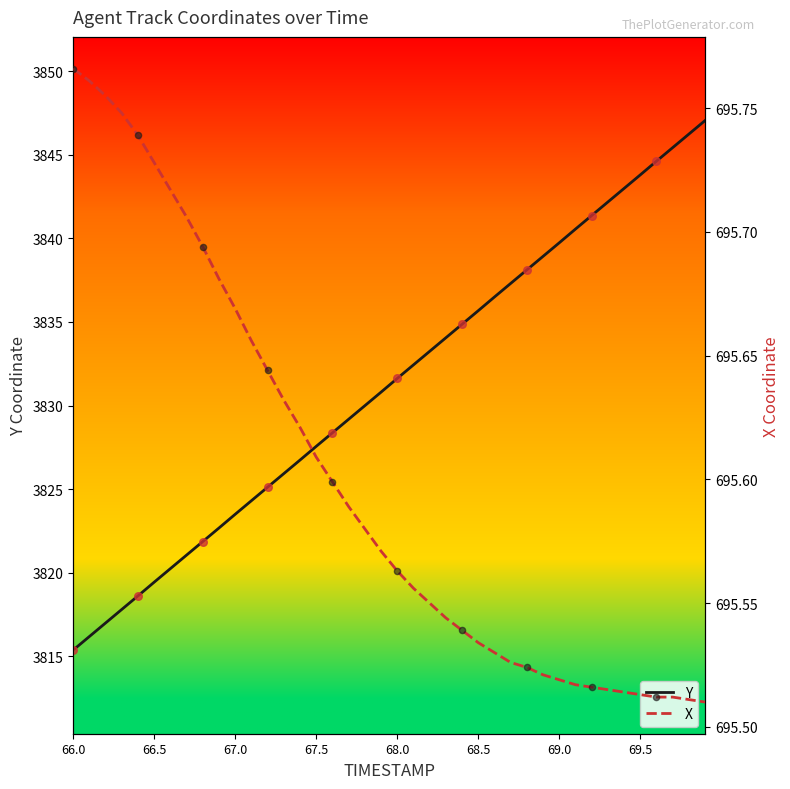

Is the value of Y at 27 greater than the value of X at 66.0?

Yes